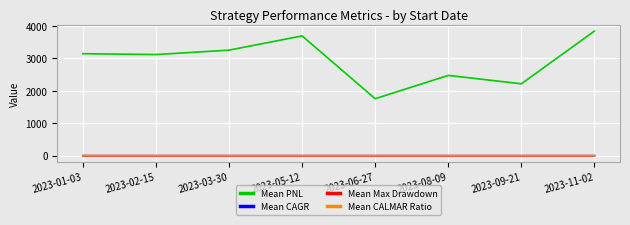

What value does the Mean PNL series have at 2023-06-27?

1757.3